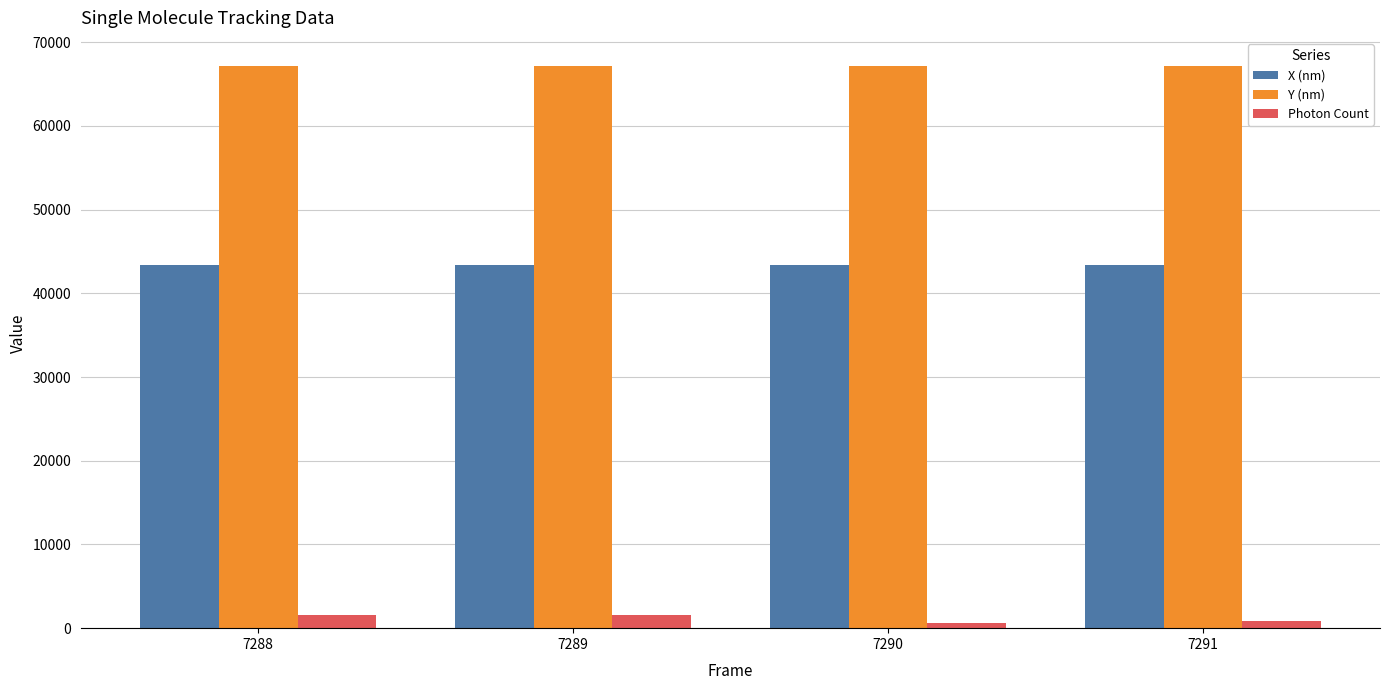

What is the maximum value shown in the chart?

67166.1